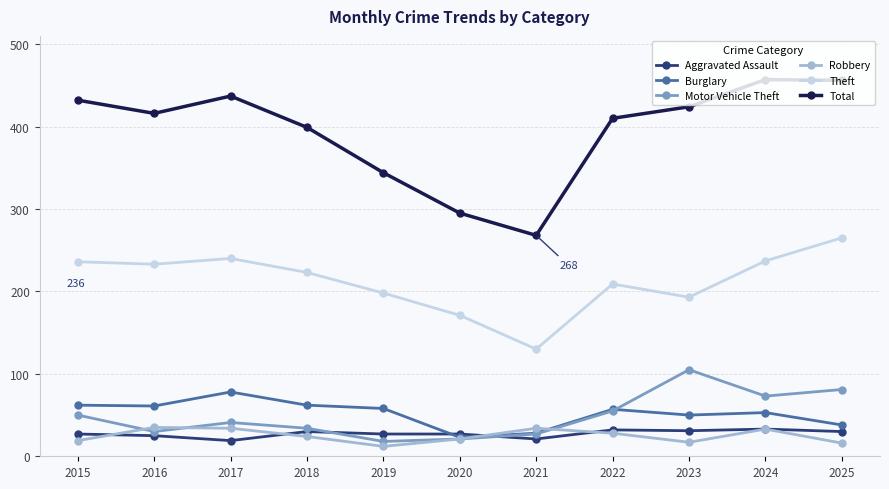

Is this an area chart (filled region under the line)?

No